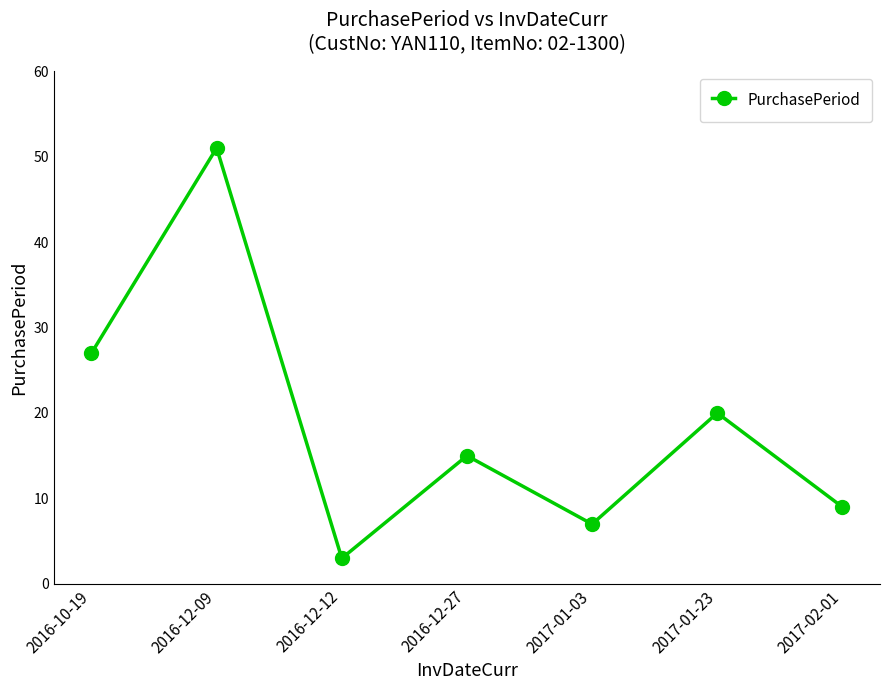

How many lines are shown in the chart?

1